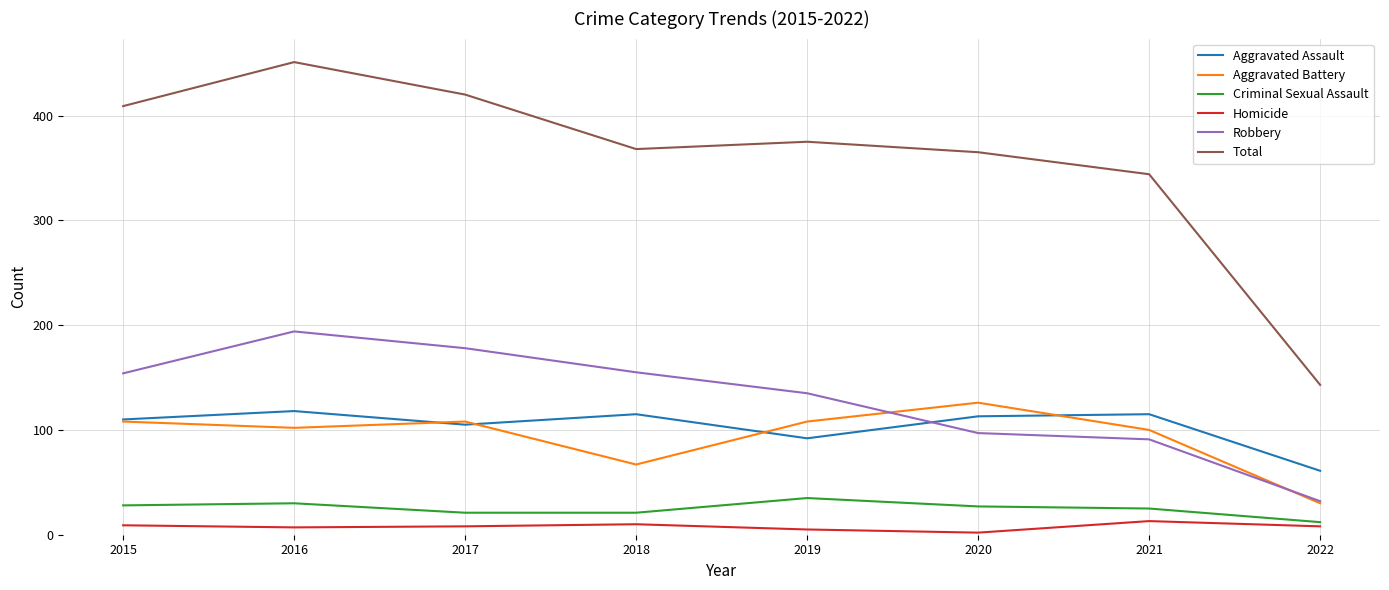

What is the difference between the Robbery values at 2015 and 2020?

57